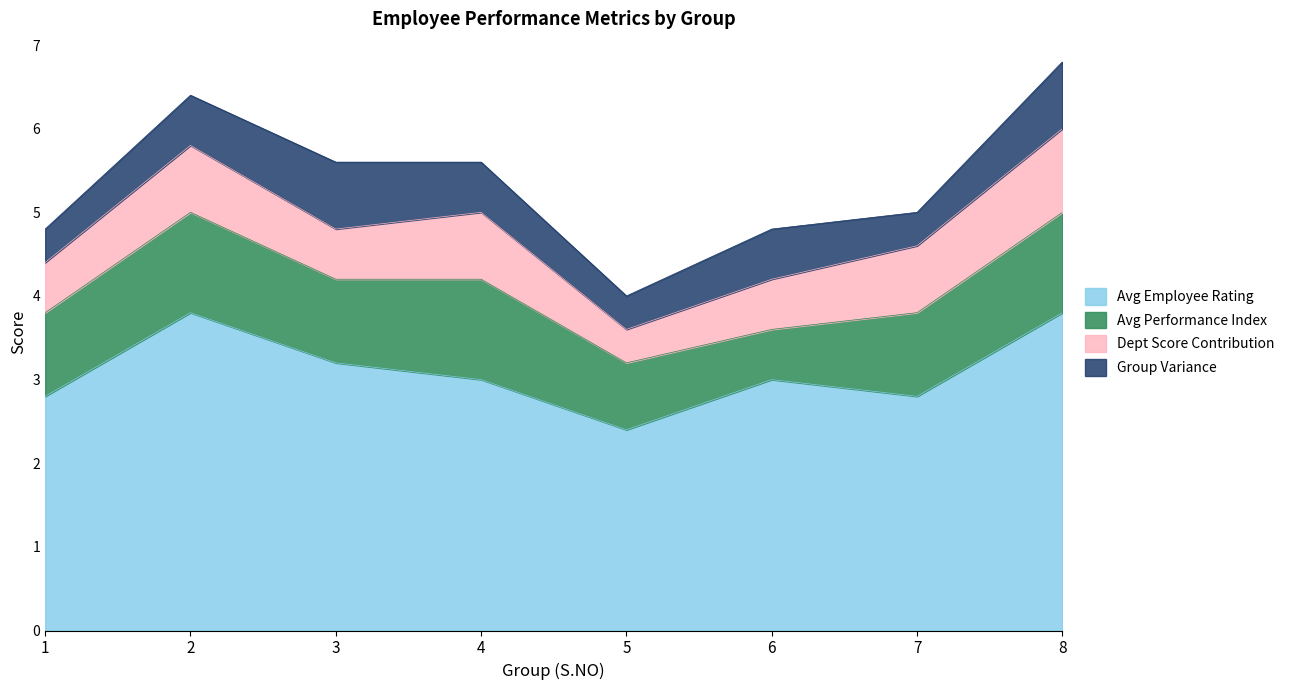

What is the total value across all series at 7?

5.0